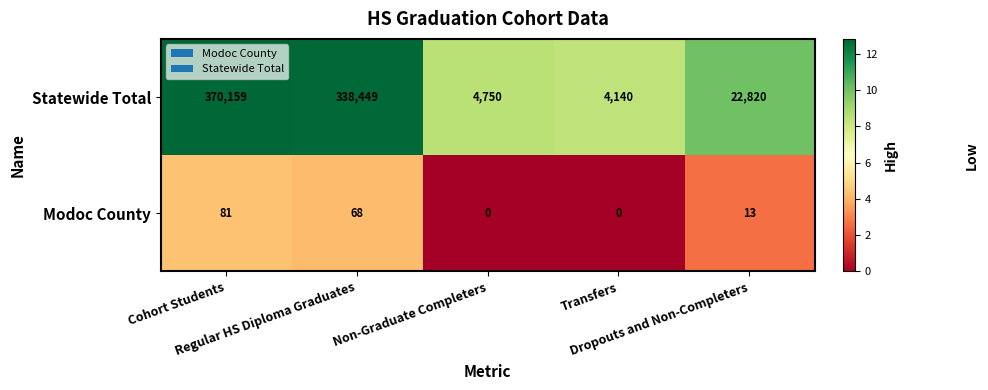

What is the average value of the Modoc County series?

32